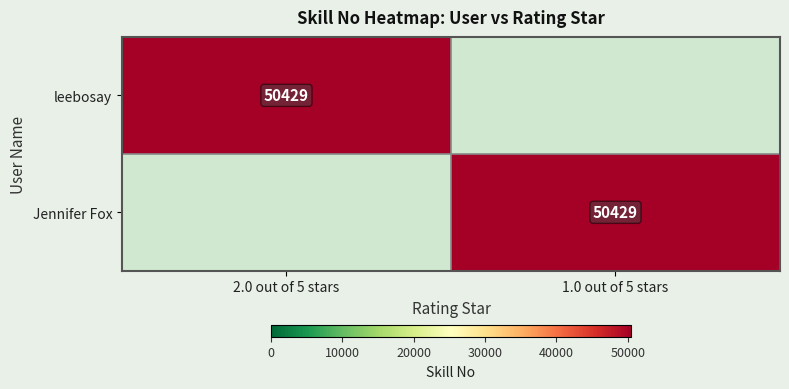

The Jennifer Fox series shows 86089 at 1.0 out of 5 stars. True or false?

False